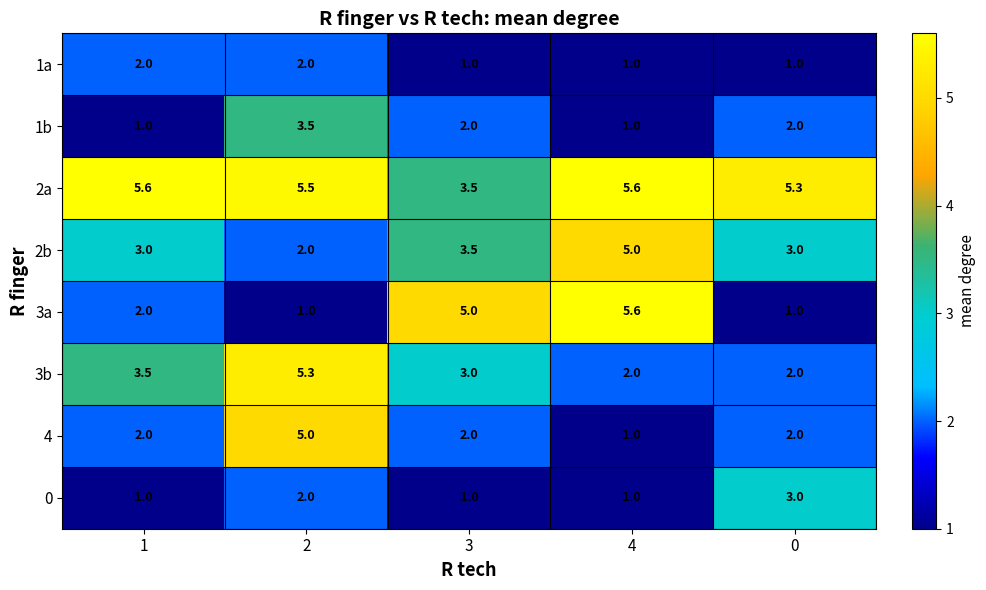

Is it true that 1b equals 2.0 at 0?

True